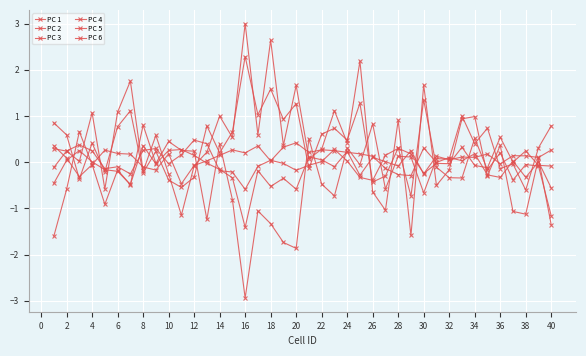

How many series are shown in this chart?

6